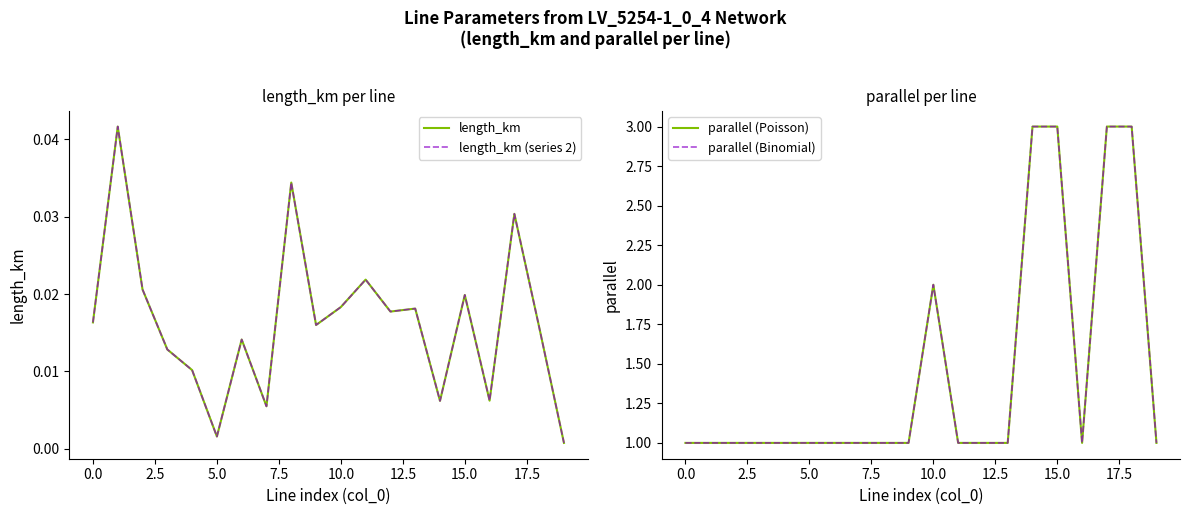

What is the sum of all length_km (series 2) values?

0.3